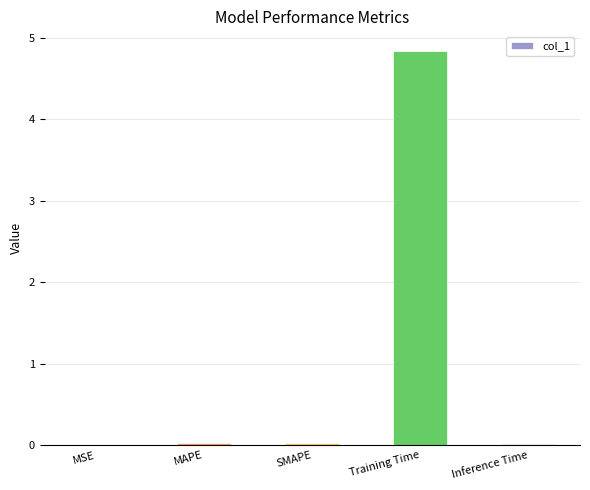

What is the sum of all values?

4.9